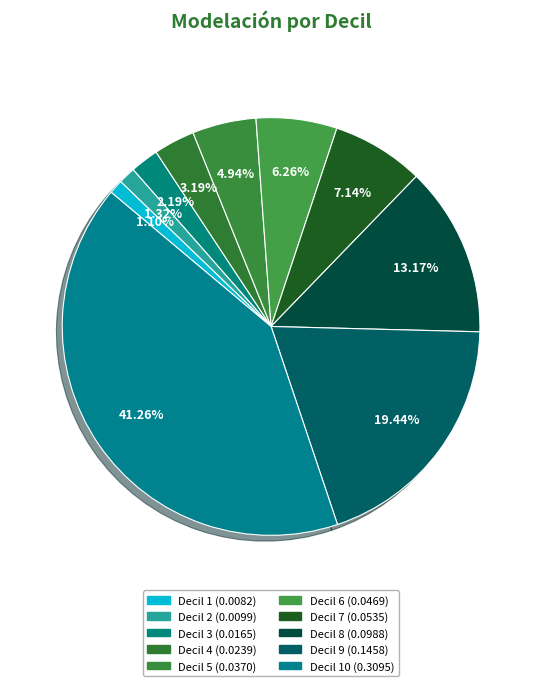

Count the number of slices in the pie.

10